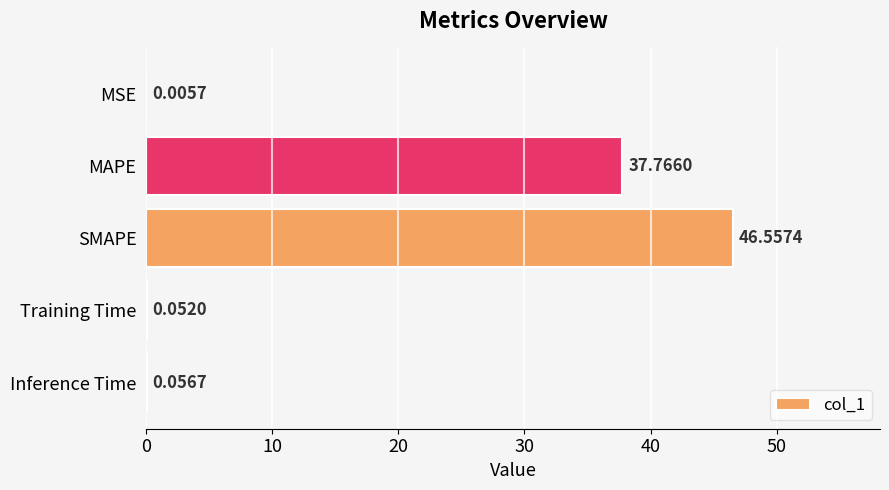

At which label is the value closest to 23?

MAPE